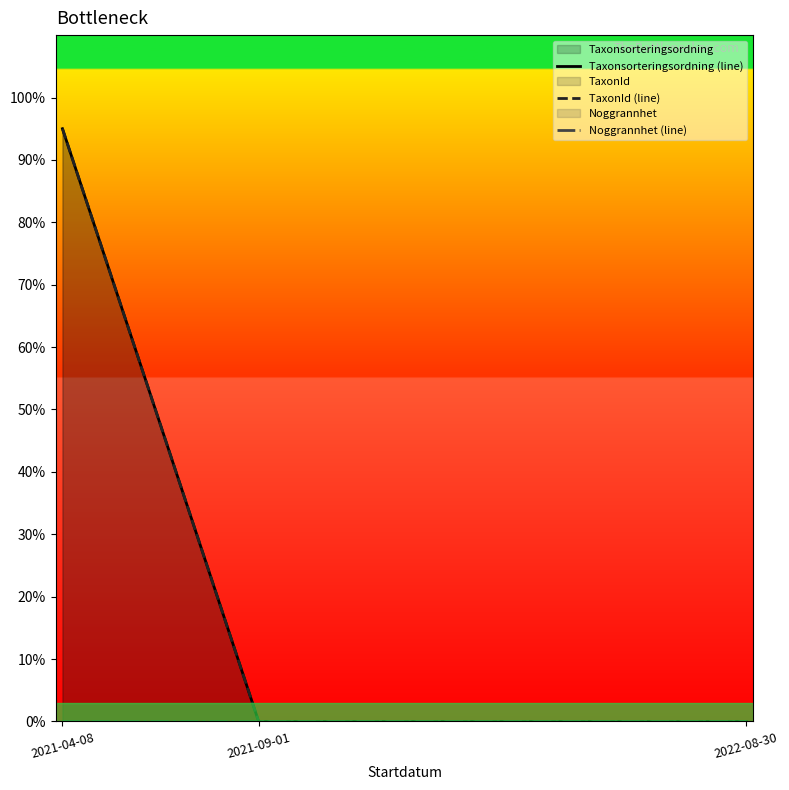

True or false: Noggrannhet (line) and TaxonId (line) intersect in this chart.

False